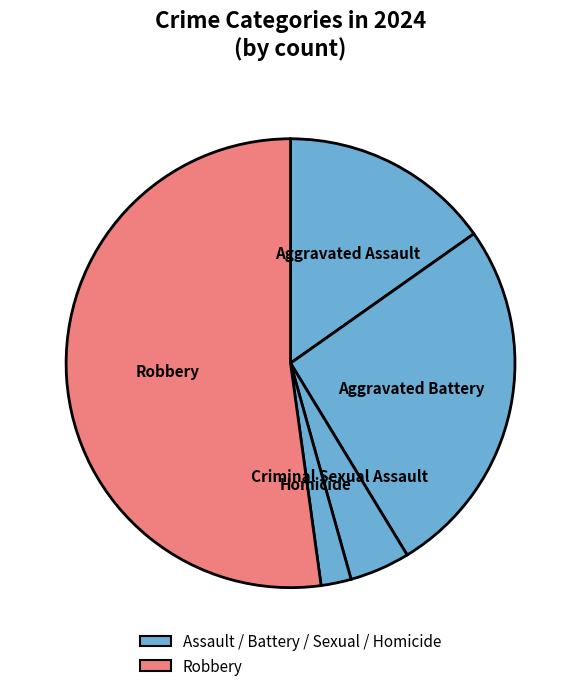

How many segments does this pie chart have?

5